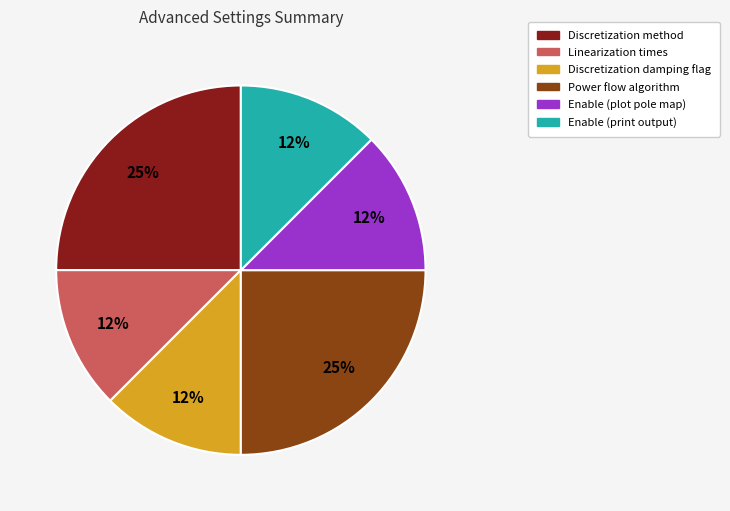

Does any single category account for the majority?

No